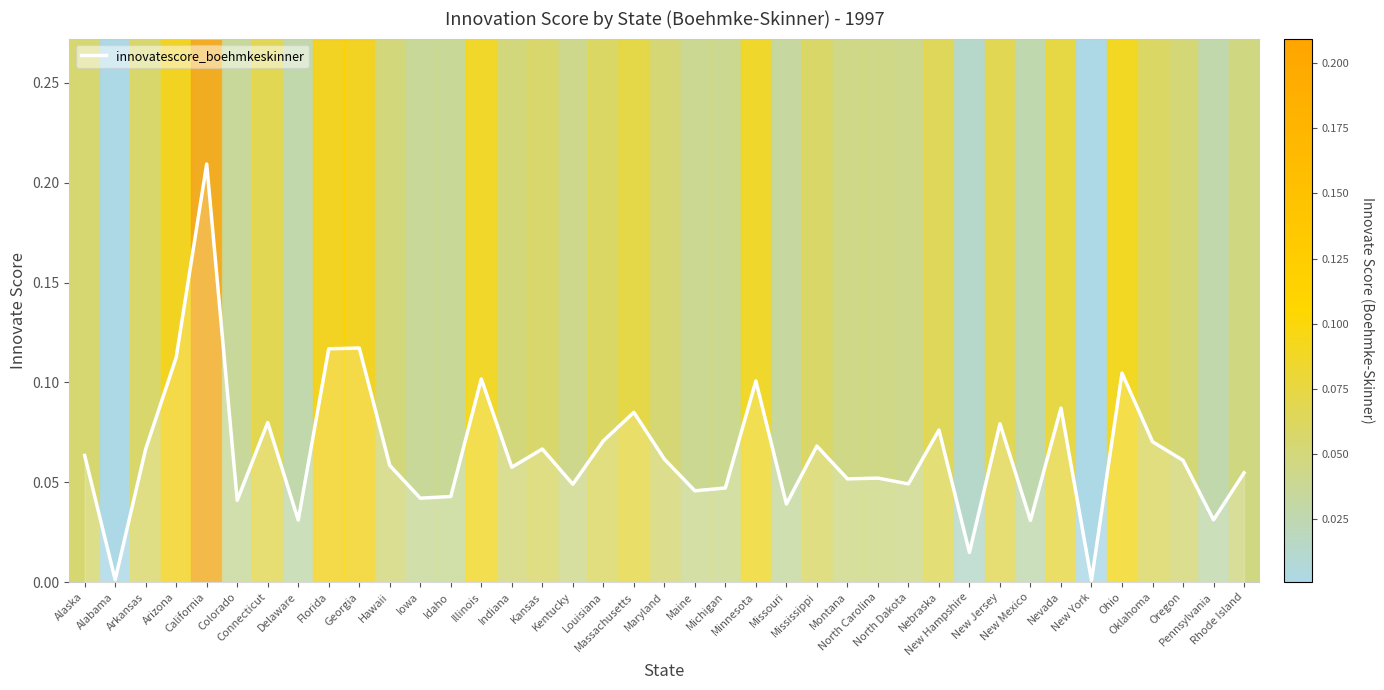

What is the average value?

0.1